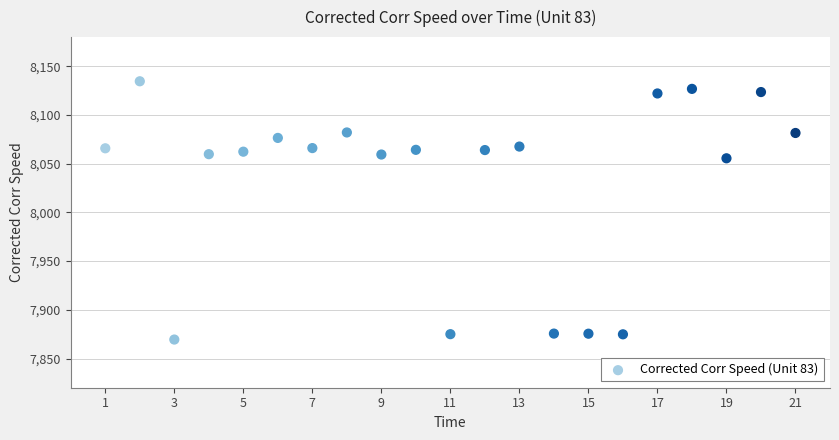

What is the range of X values (max minus min)?

20.0